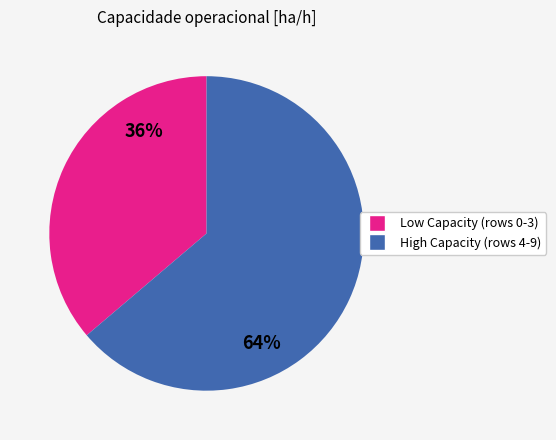

Is there any slice that represents more than half of the pie?

Yes